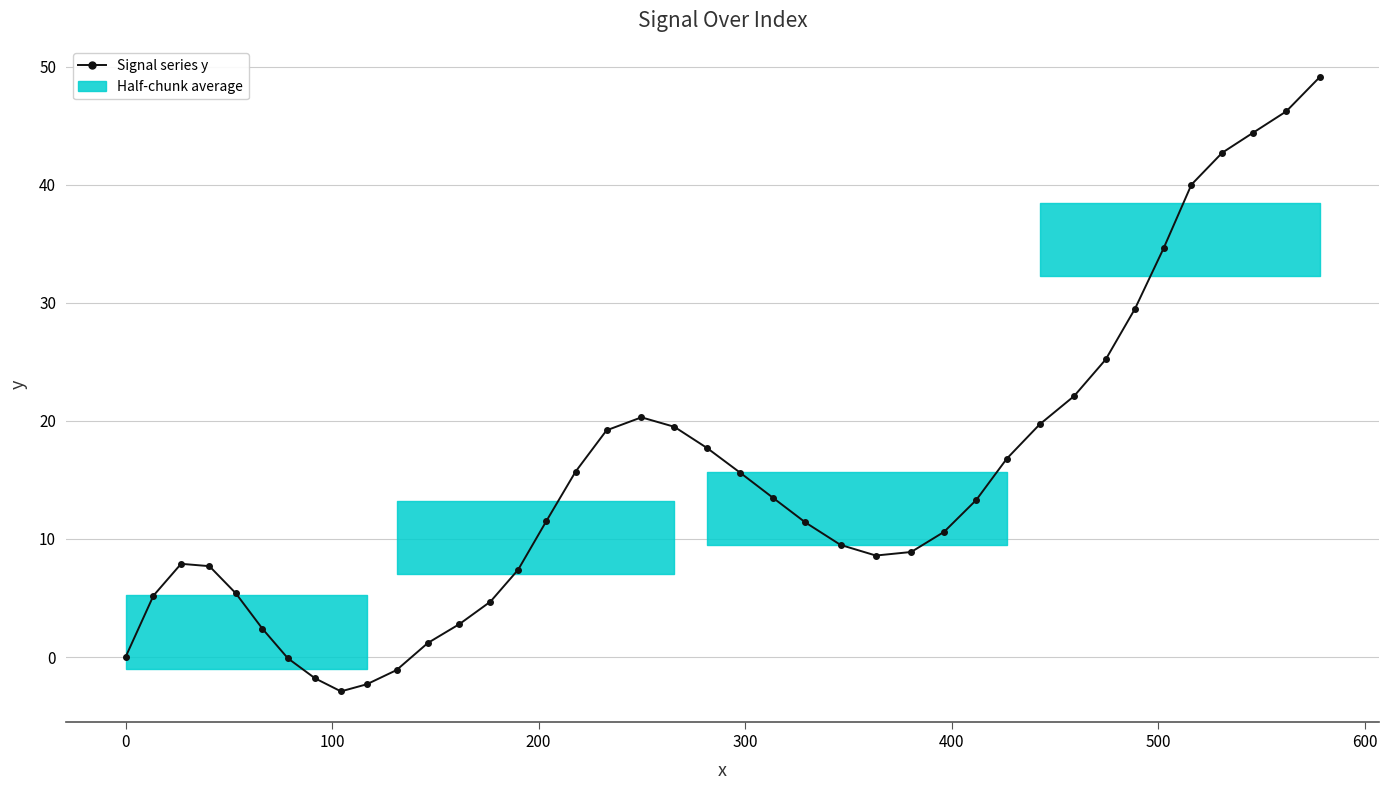

What is the smallest value displayed?

-2.9